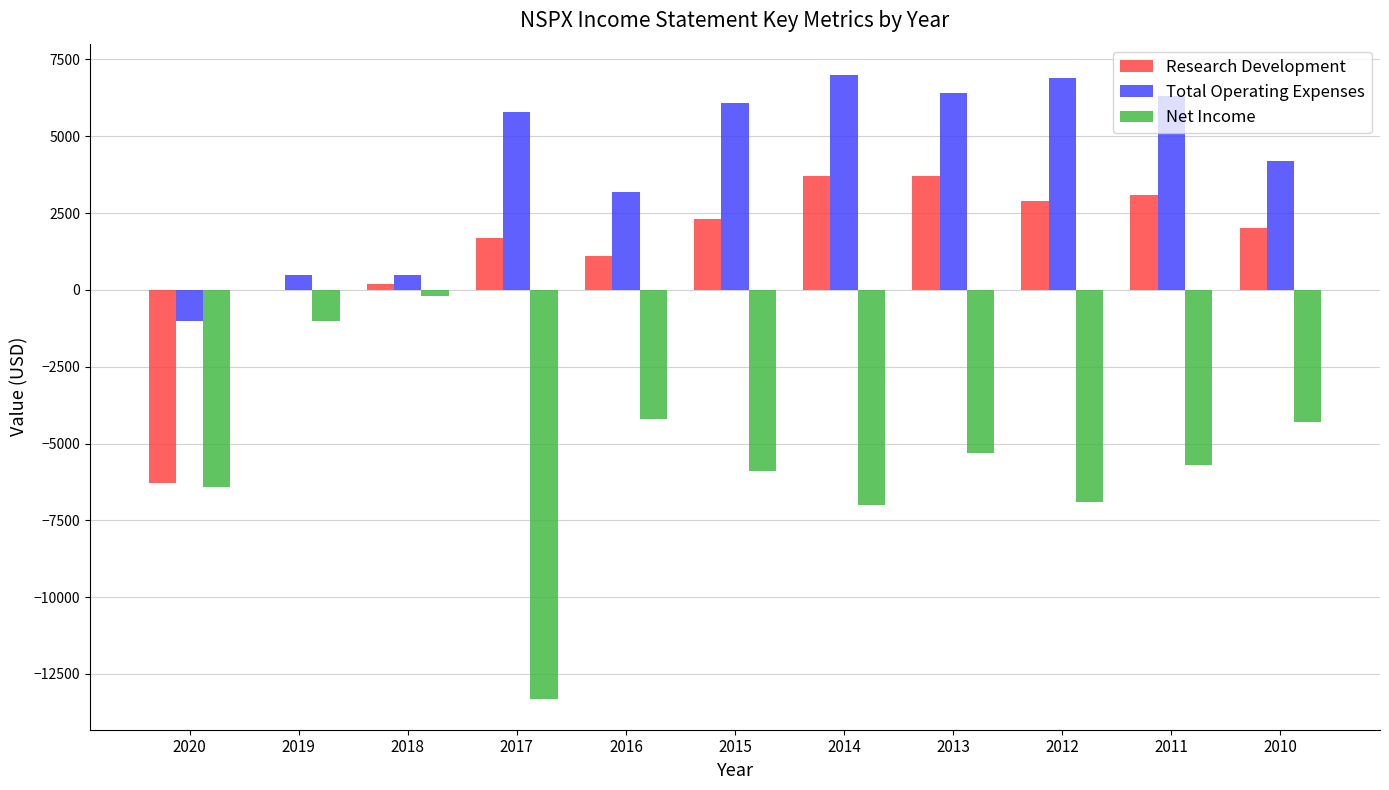

Which series has the largest total across all categories?

Total Operating Expenses